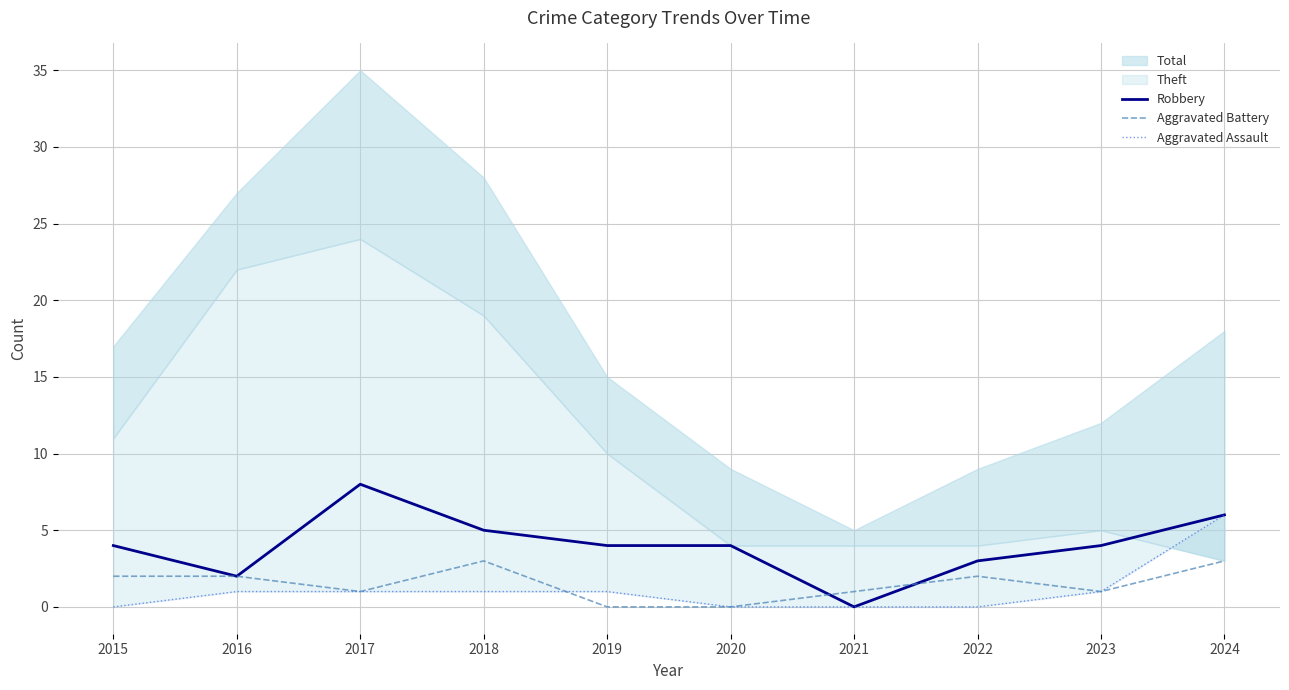

True or false: Aggravated Assault has a value of 1 at 2023.

True